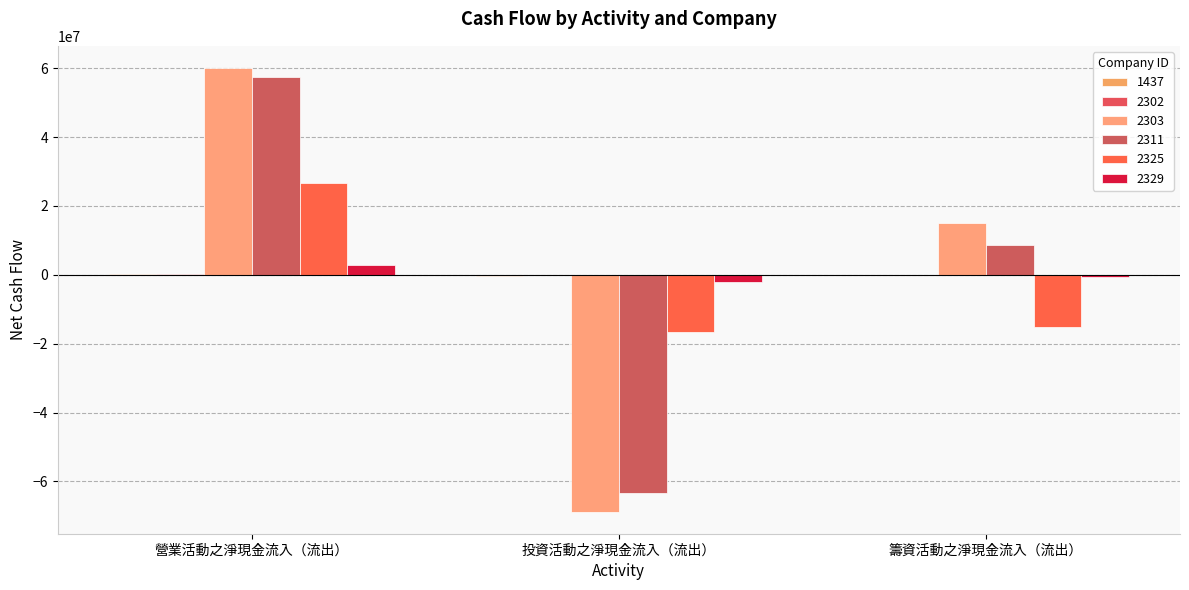

Reading left to right, extract all data points from this chart.

1437: 營業活動之淨現金流入（流出）=286554	投資活動之淨現金流入（流出）=-484121	籌資活動之淨現金流入（流出）=-60481
2302: 營業活動之淨現金流入（流出）=288899	投資活動之淨現金流入（流出）=-119313	籌資活動之淨現金流入（流出）=-59050
2303: 營業活動之淨現金流入（流出）=60042879	投資活動之淨現金流入（流出）=-68735794	籌資活動之淨現金流入（流出）=15049237
2311: 營業活動之淨現金流入（流出）=57548305	投資活動之淨現金流入（流出）=-63351429	籌資活動之淨現金流入（流出）=8636339
2325: 營業活動之淨現金流入（流出）=26784166	投資活動之淨現金流入（流出）=-16587439	籌資活動之淨現金流入（流出）=-15096290
2329: 營業活動之淨現金流入（流出）=2873515	投資活動之淨現金流入（流出）=-1990790	籌資活動之淨現金流入（流出）=-618660